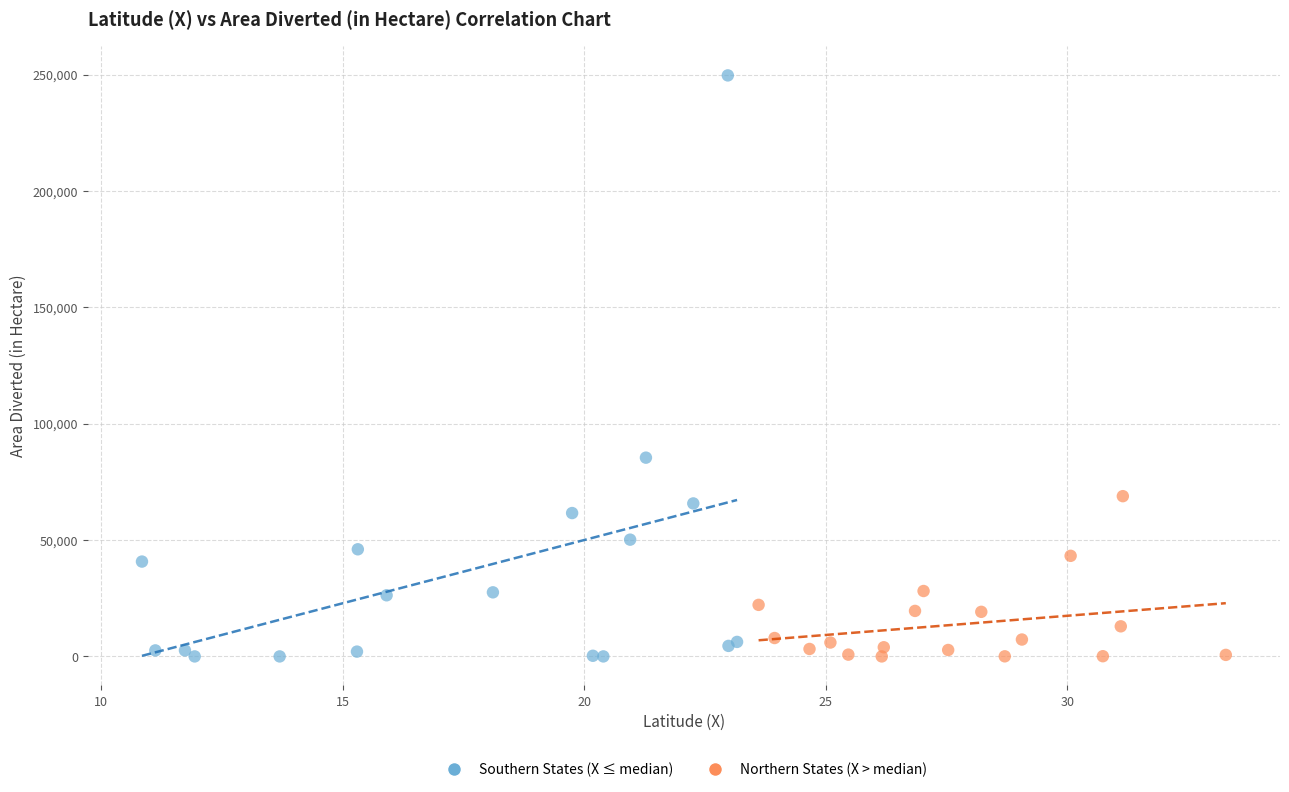

Which series has the widest spread of Y values?

Southern States (X ≤ median)